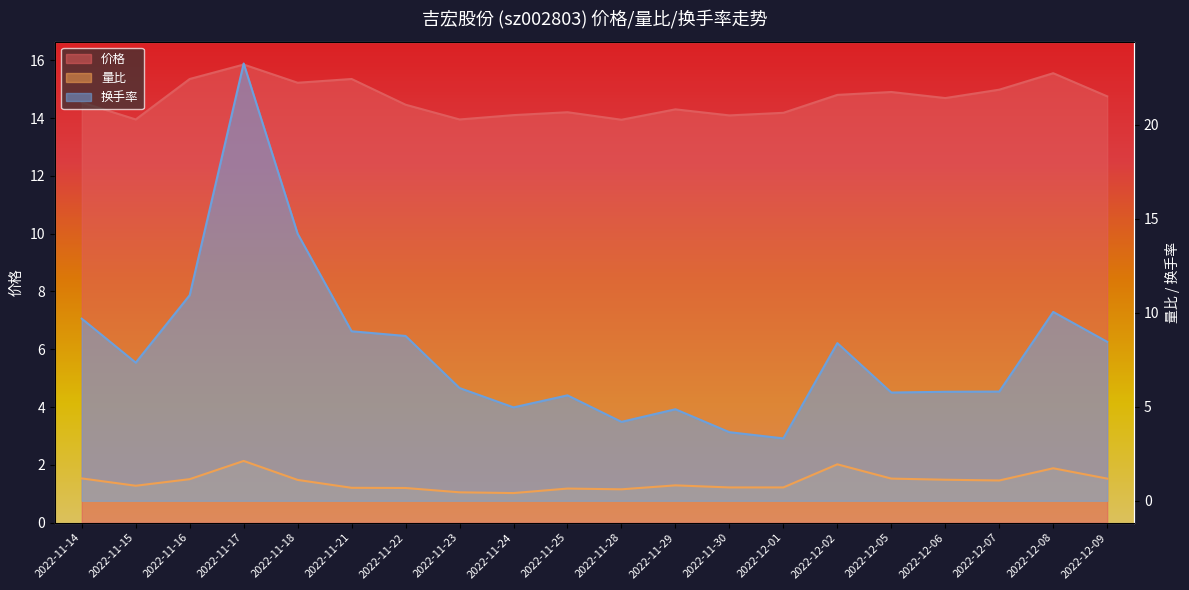

Which category has the lowest value across all series?

2022-11-24